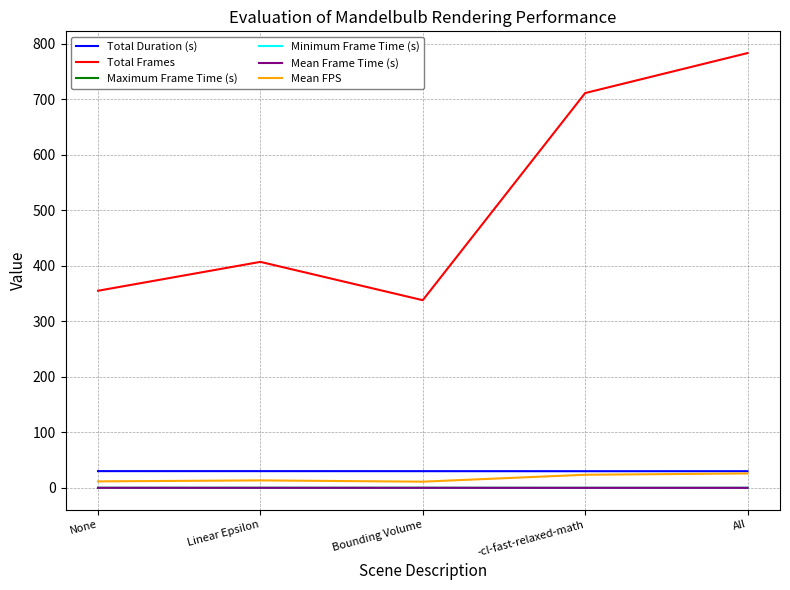

What position from the right is None?

5